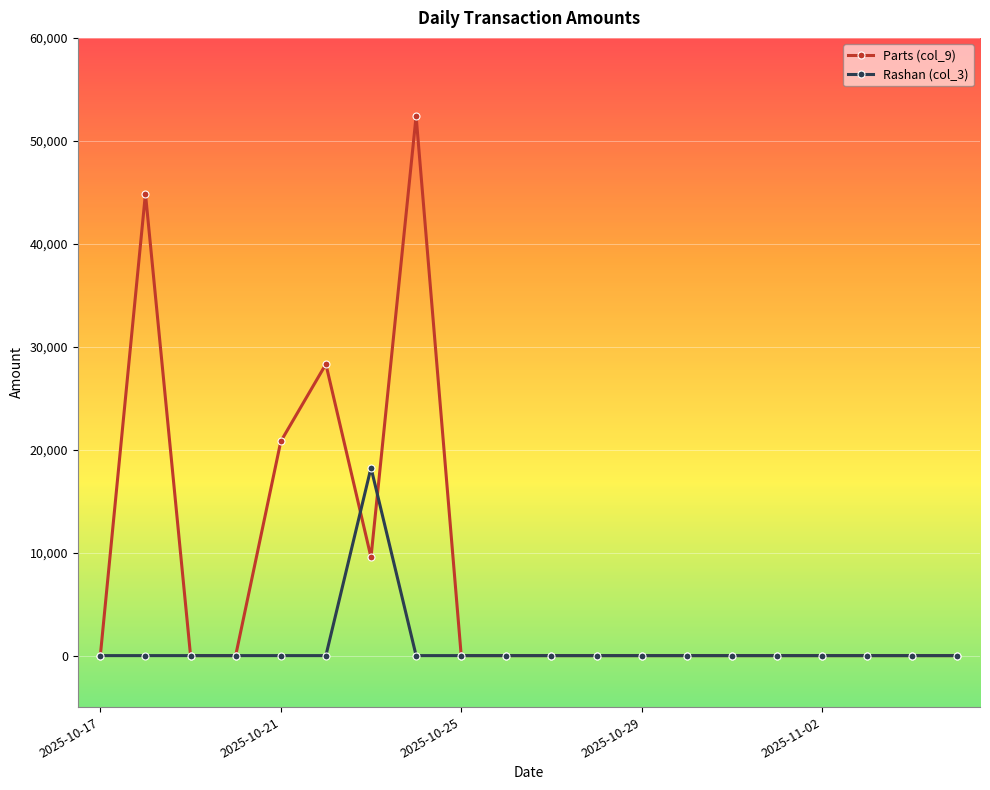

What is the average value of the Rashan (col_3) series?

912